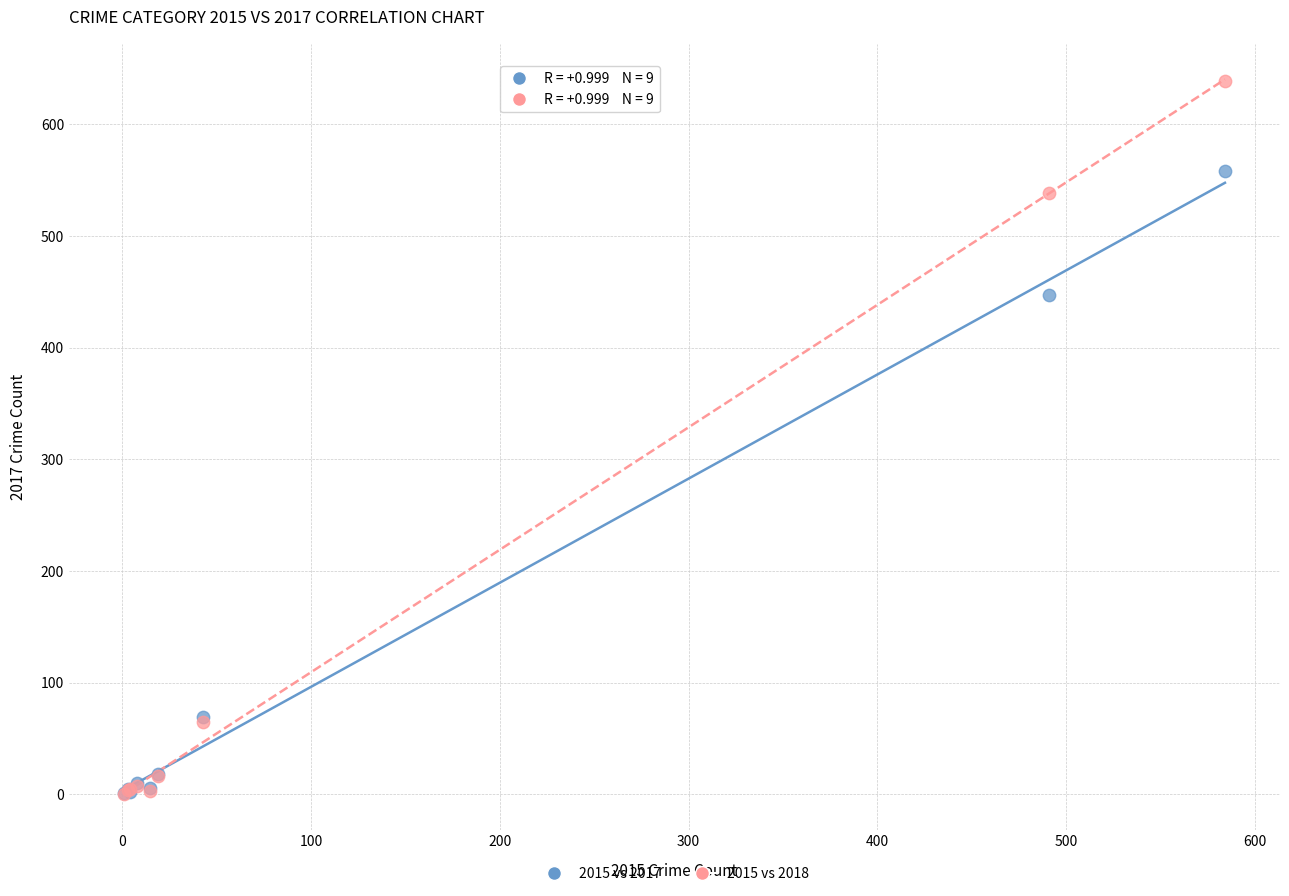

Across all series, what Y value is closest to 319?

447